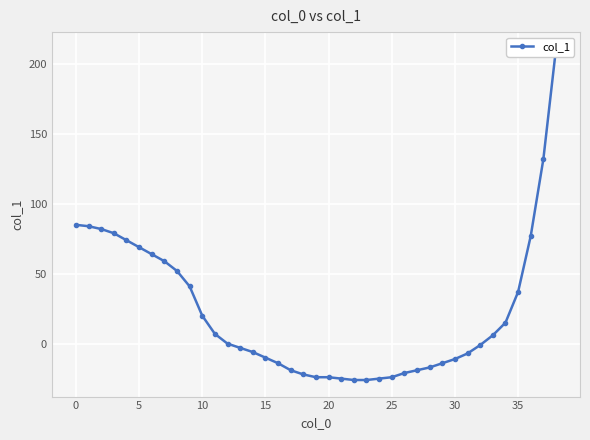

What is the sum of all values?

856